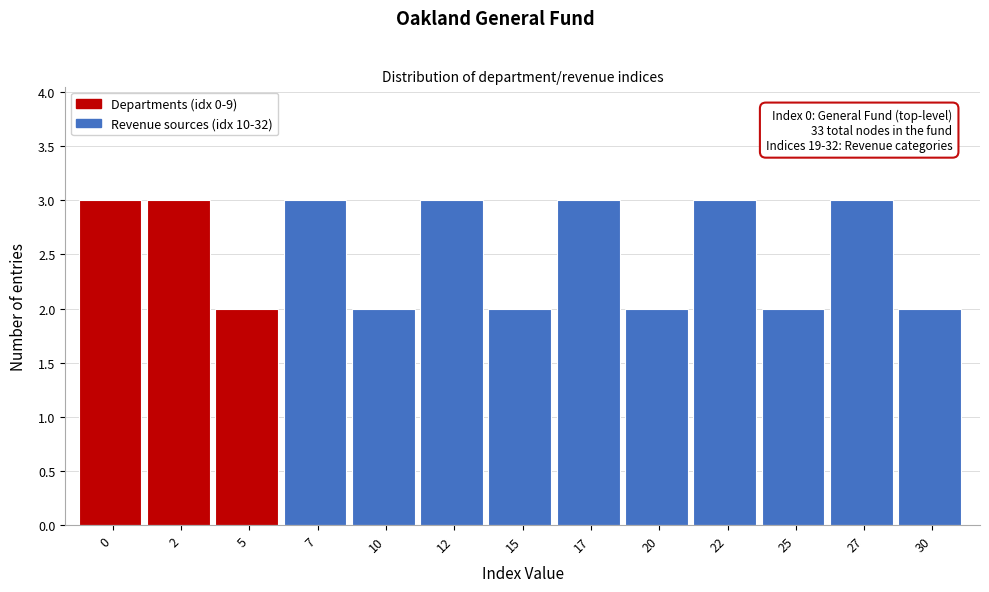

Reading left to right, what are all the values shown in this chart?

0=3	2=3	5=2	7=3	10=2	12=3	15=2	17=3	20=2	22=3	25=2	27=3	30=2